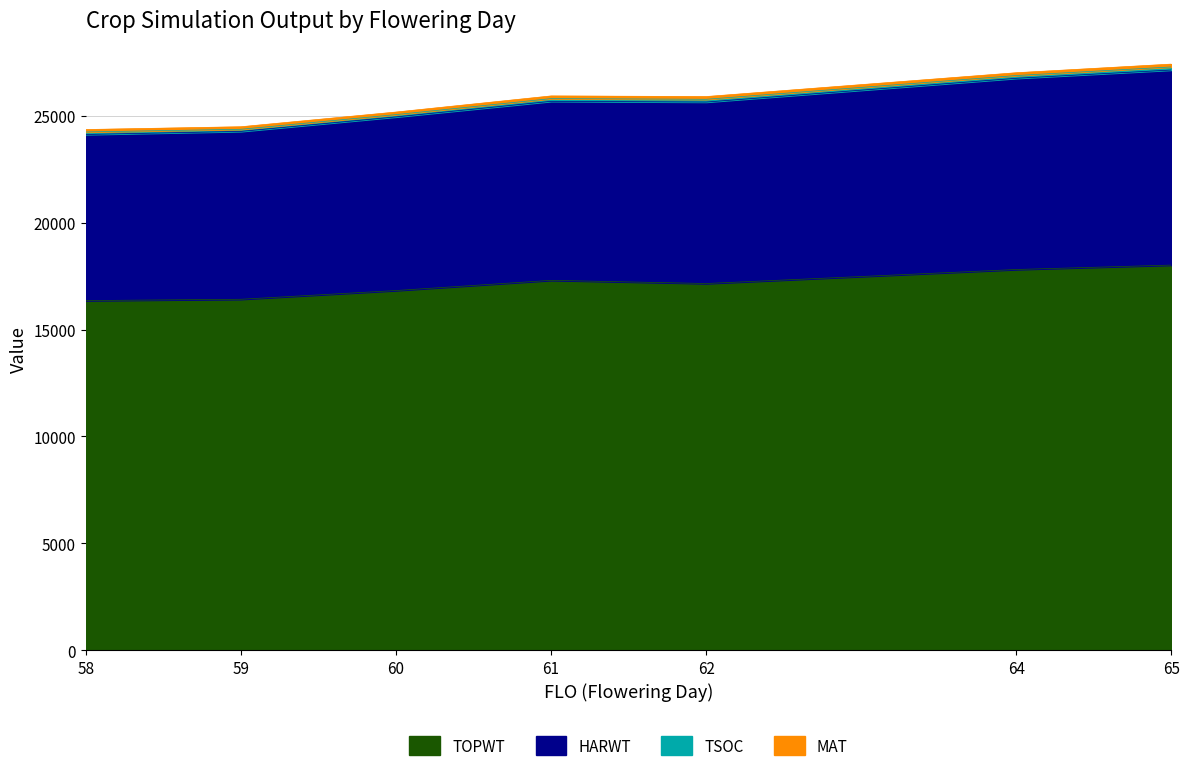

What is the highest value of the TOPWT series?

18015